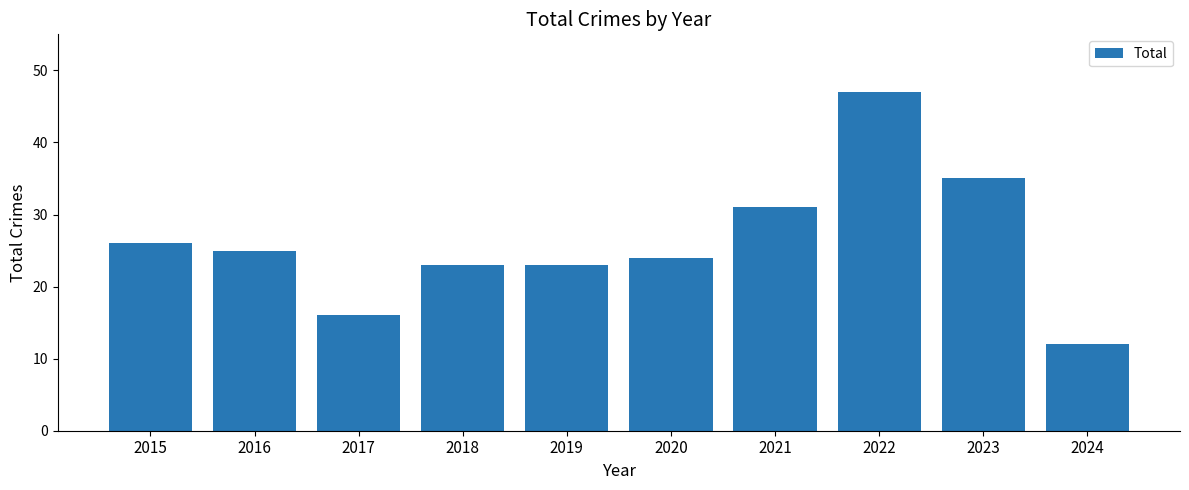

Reading right to left, transcribe all the data shown in this chart.

12	35	47	31	24	23	23	16	25	26